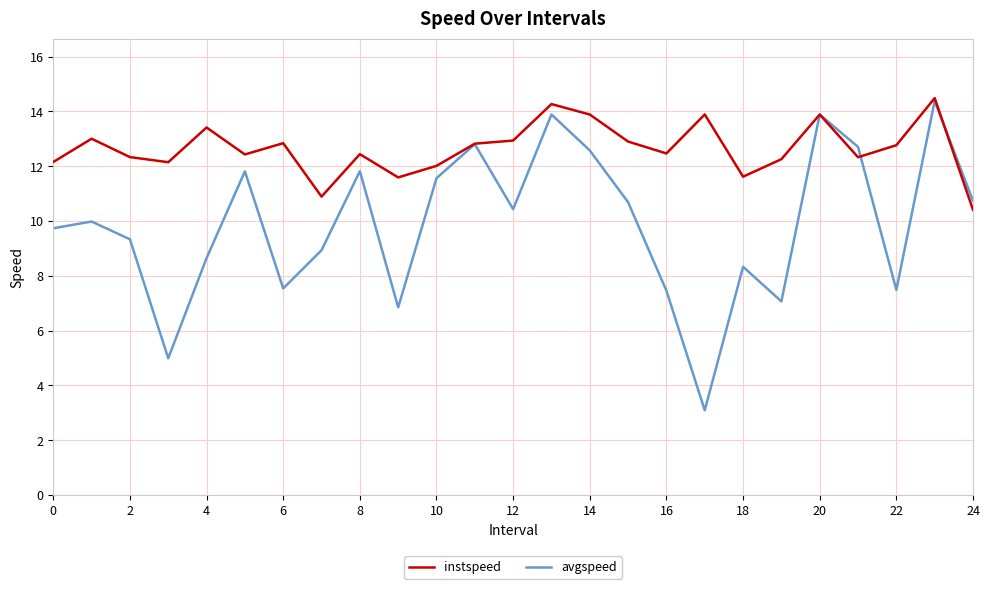

What is the lowest value of the avgspeed series?

3.1